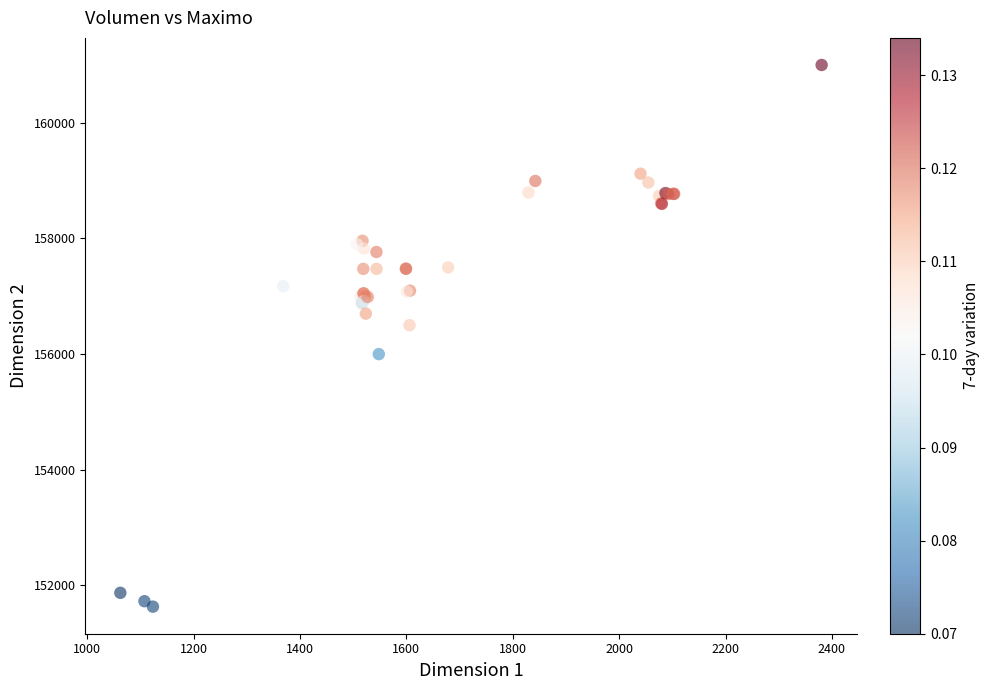

What Y value in the scatter plot is closest to 156316?

156500